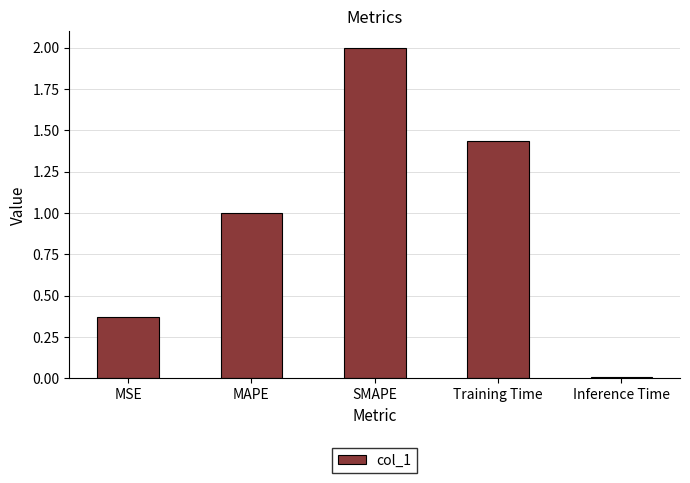

The value at SMAPE is 2.9. True or false?

False